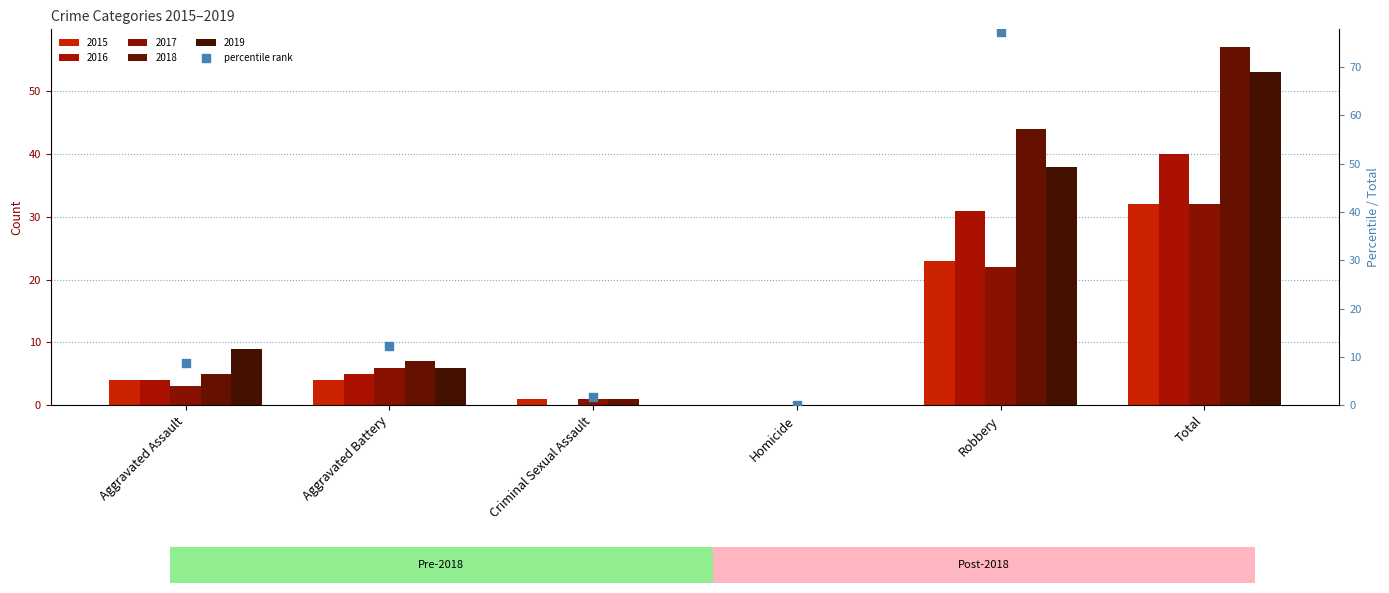

Between Criminal Sexual Assault and Aggravated Battery, which is larger?

Aggravated Battery